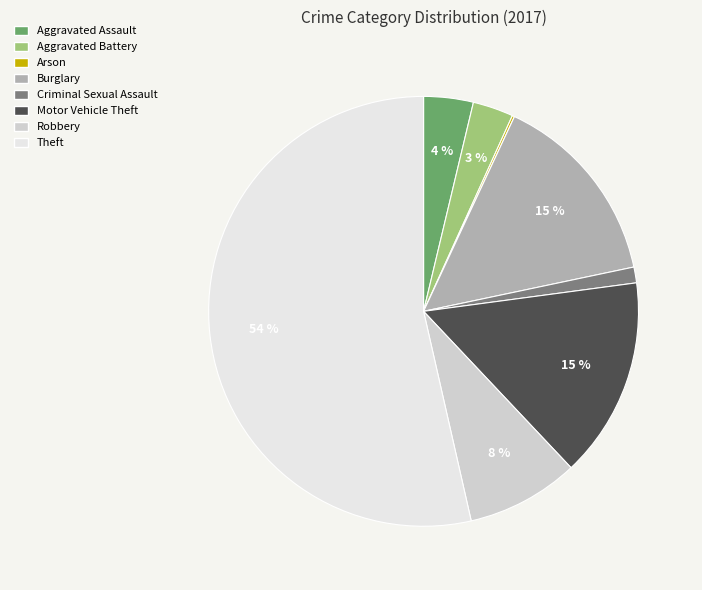

Which category has the biggest portion of the pie?

Theft